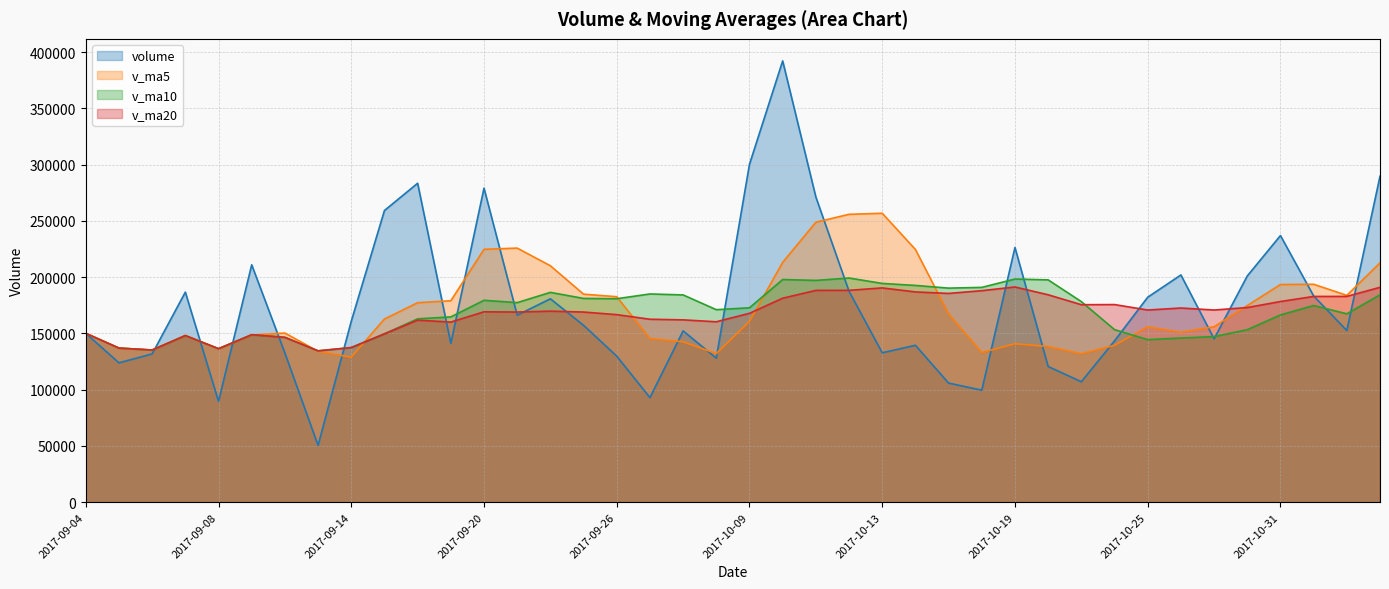

What are all the series names shown in the legend?

volume, v_ma5, v_ma10, v_ma20